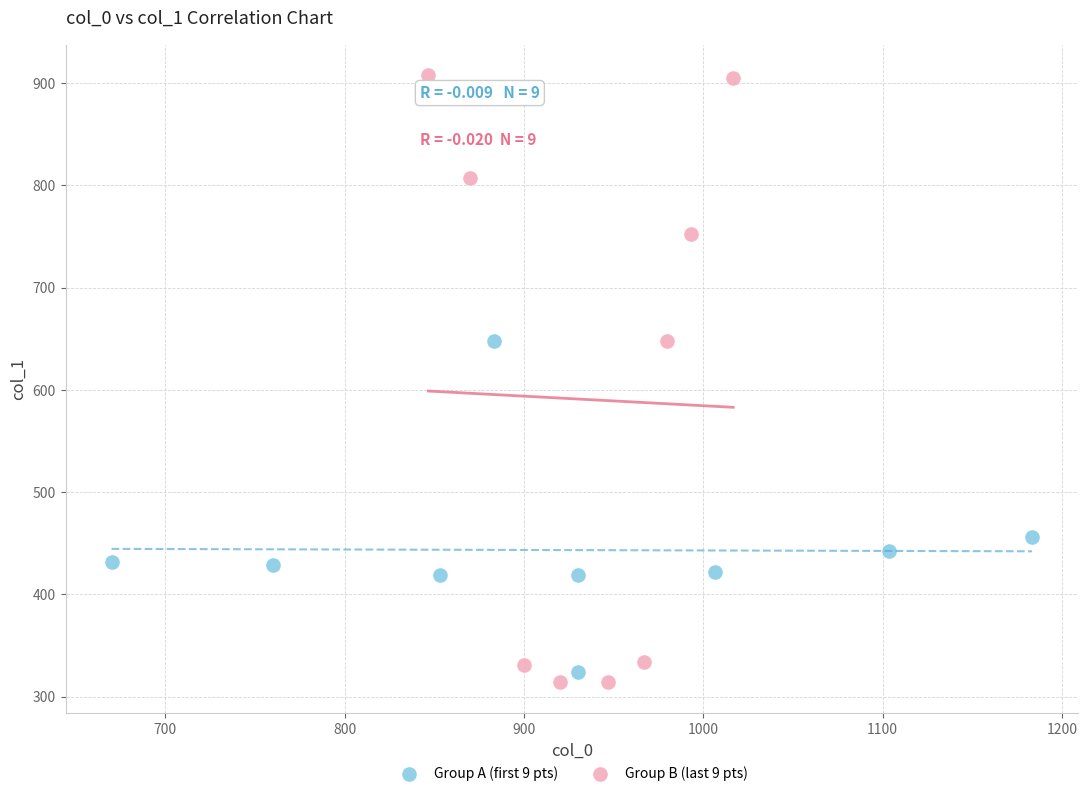

Which series has the largest Y range (max minus min)?

Group B (last 9 pts)